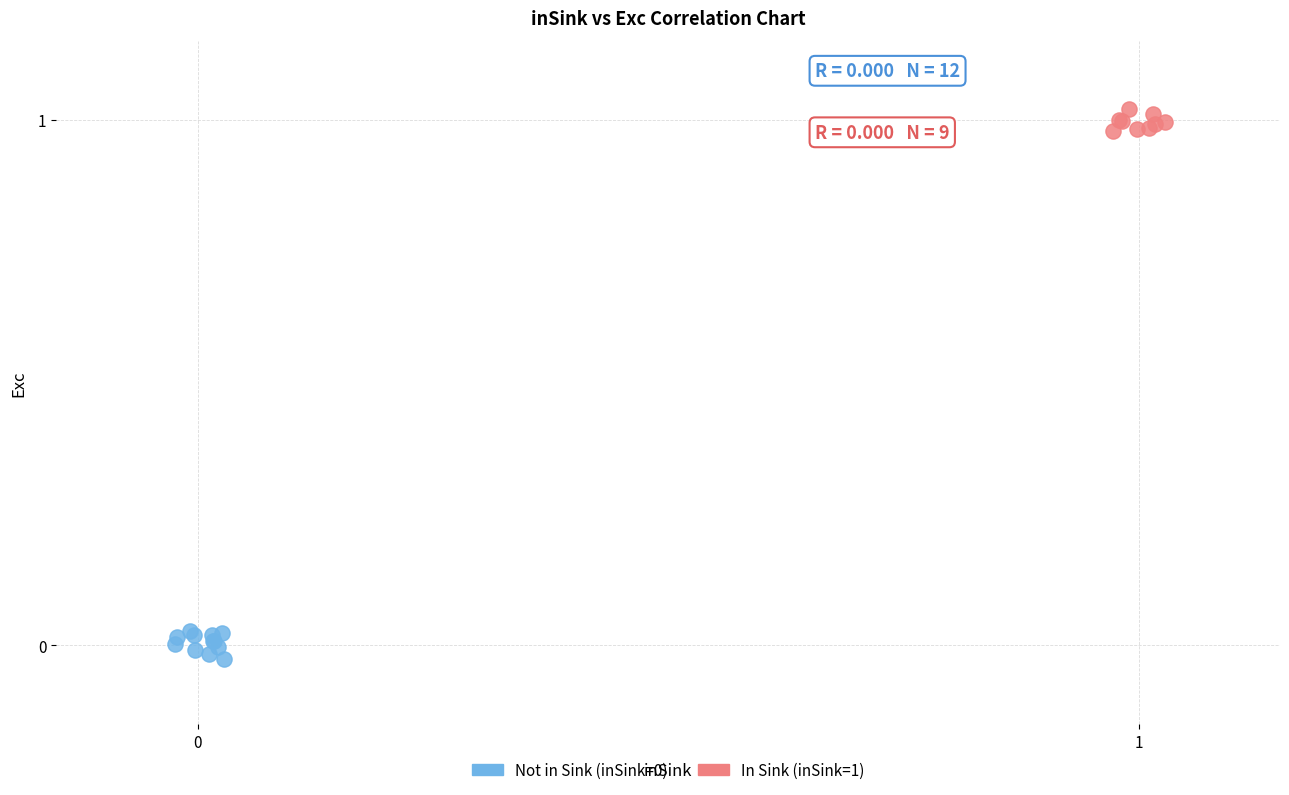

Which series contains the highest Y value?

In Sink (inSink=1)